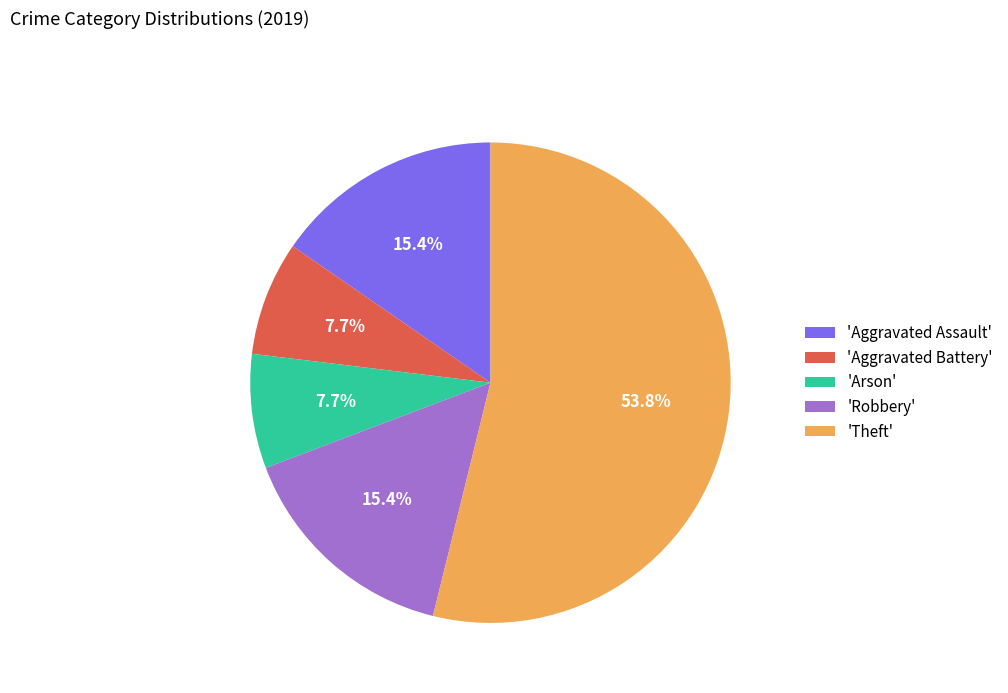

What is the largest slice in the pie chart?

'Theft'